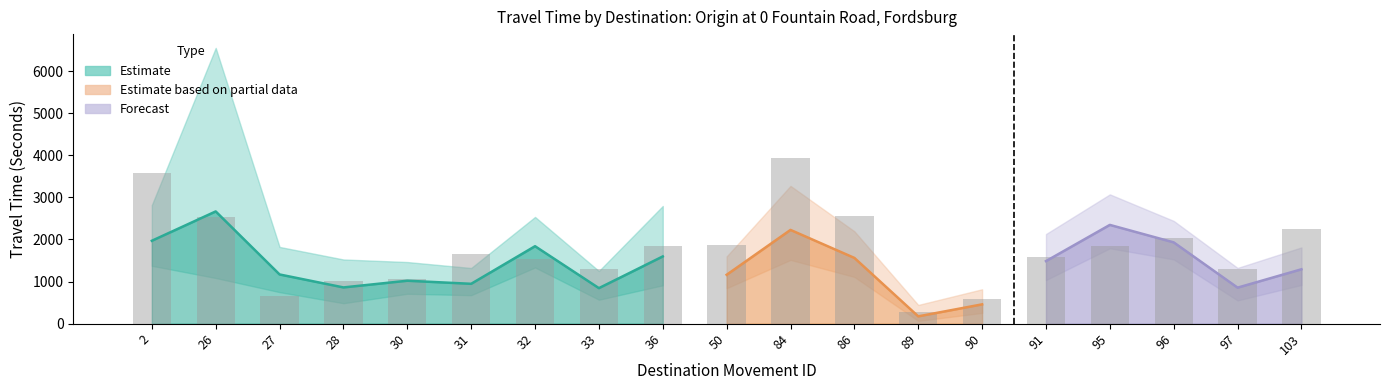

Reading left to right, list all the values displayed in this chart.

3573.8	2535.7	653.8	1006.7	1049.7	1649.9	1535.9	1308.7	1851.8	1870.4	3930.0	2565.1	268.1	583.3	1584.3	1846.2	2029.3	1306.6	2249.3